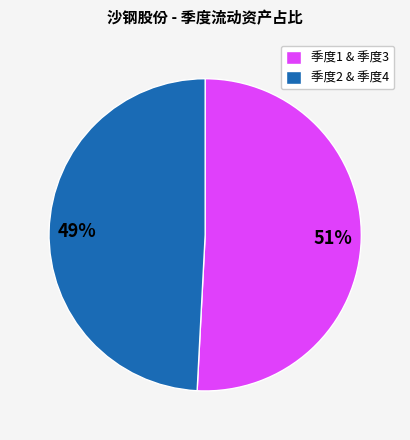

To the nearest percent, what is the average slice percentage?

50%